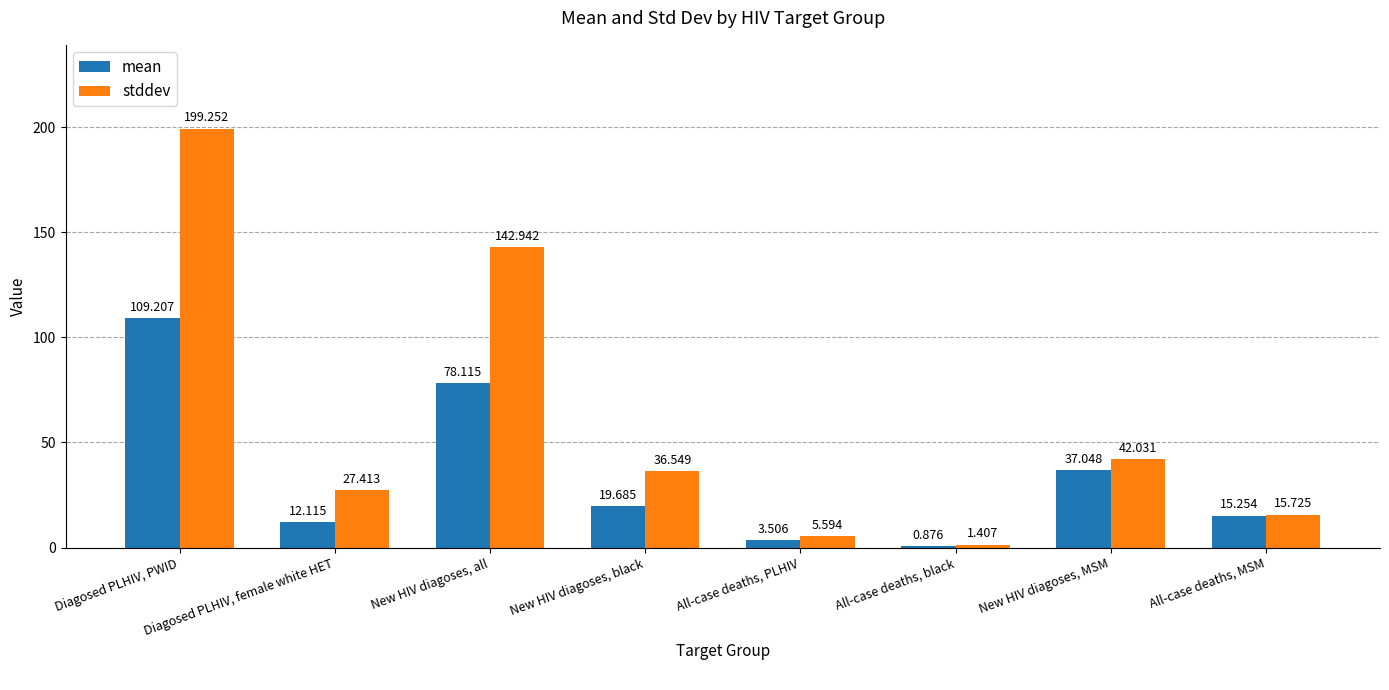

The stddev series shows 36.5 at New HIV diagoses, black. True or false?

True